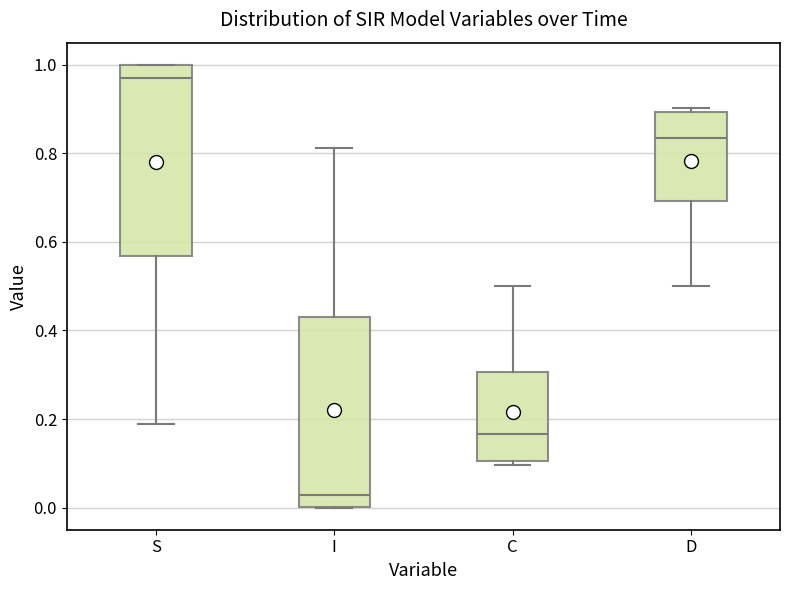

Which box's median line is the highest?

S